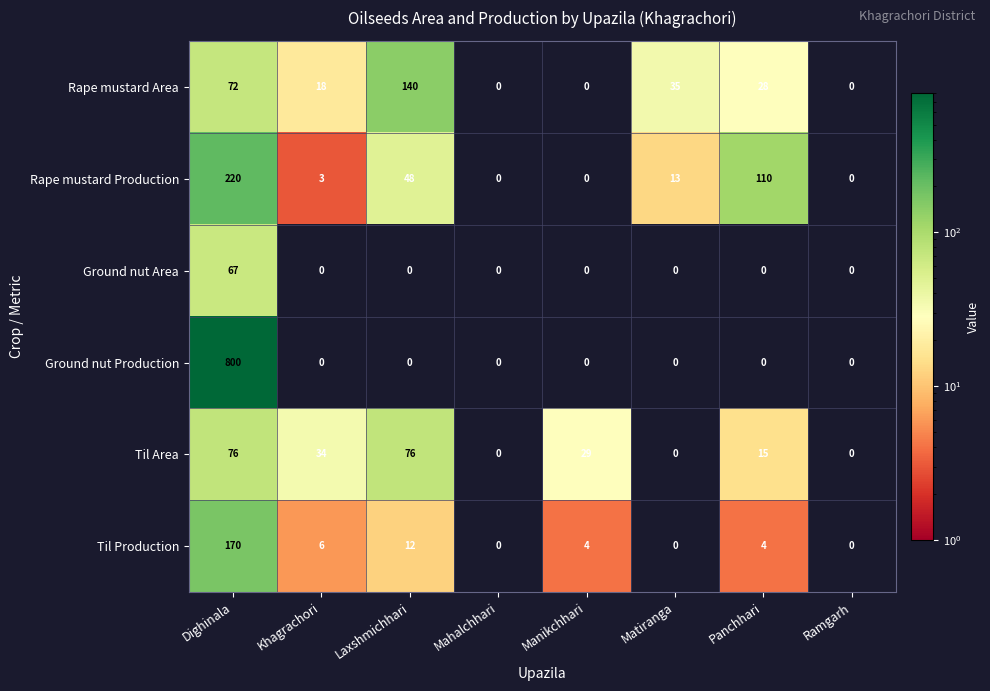

Which series has the largest total across all categories?

Ground nut Production